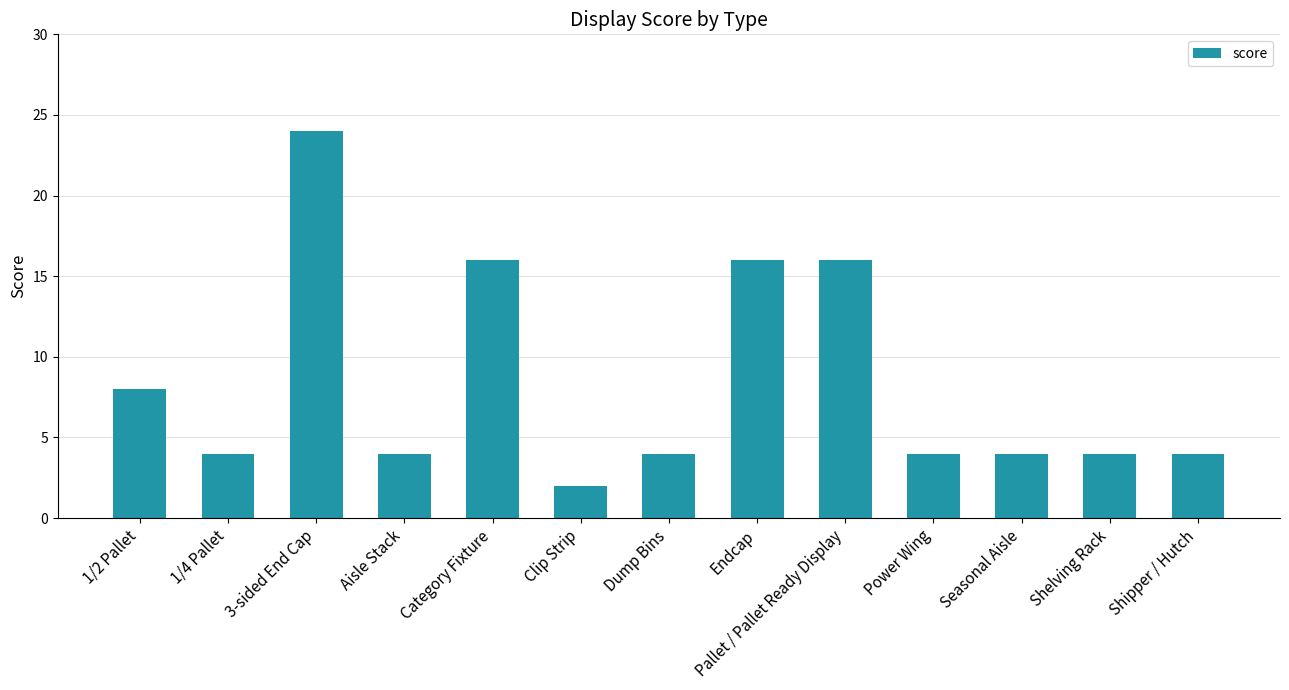

What is the greatest value displayed?

24